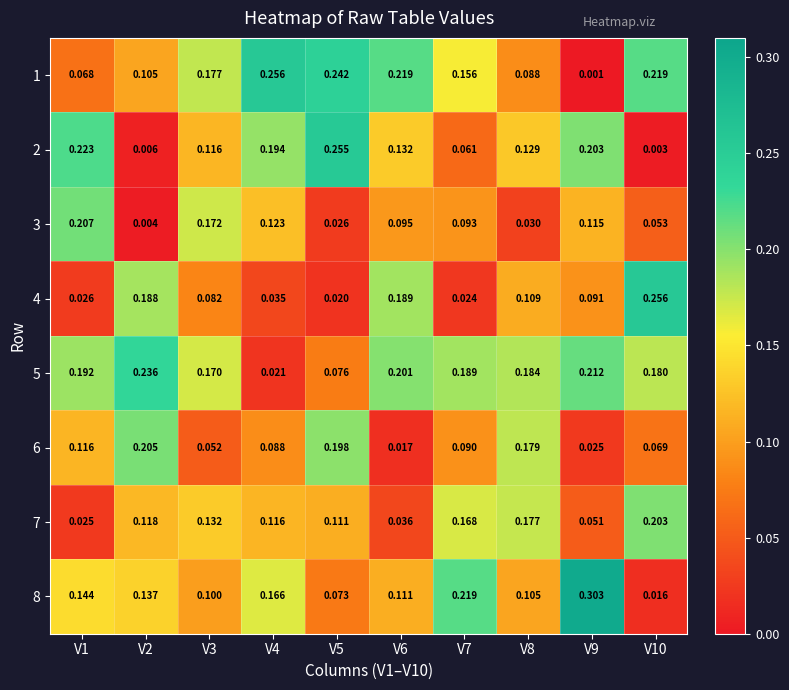

Which series has the largest range (max minus min)?

8